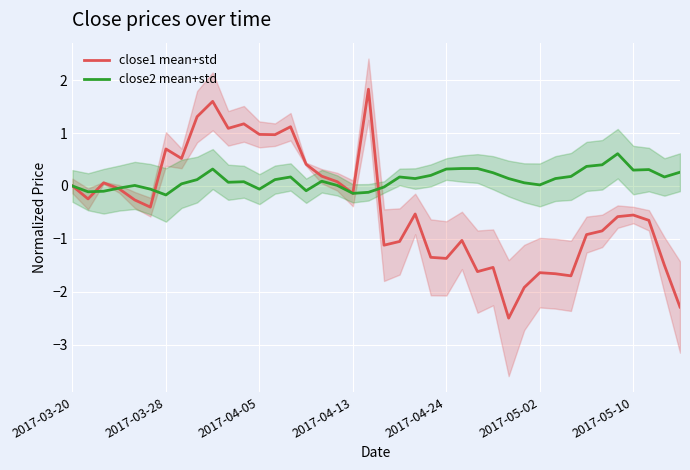

Rank the series at 11 from lowest to highest value.

close2 mean+std, close1 mean+std